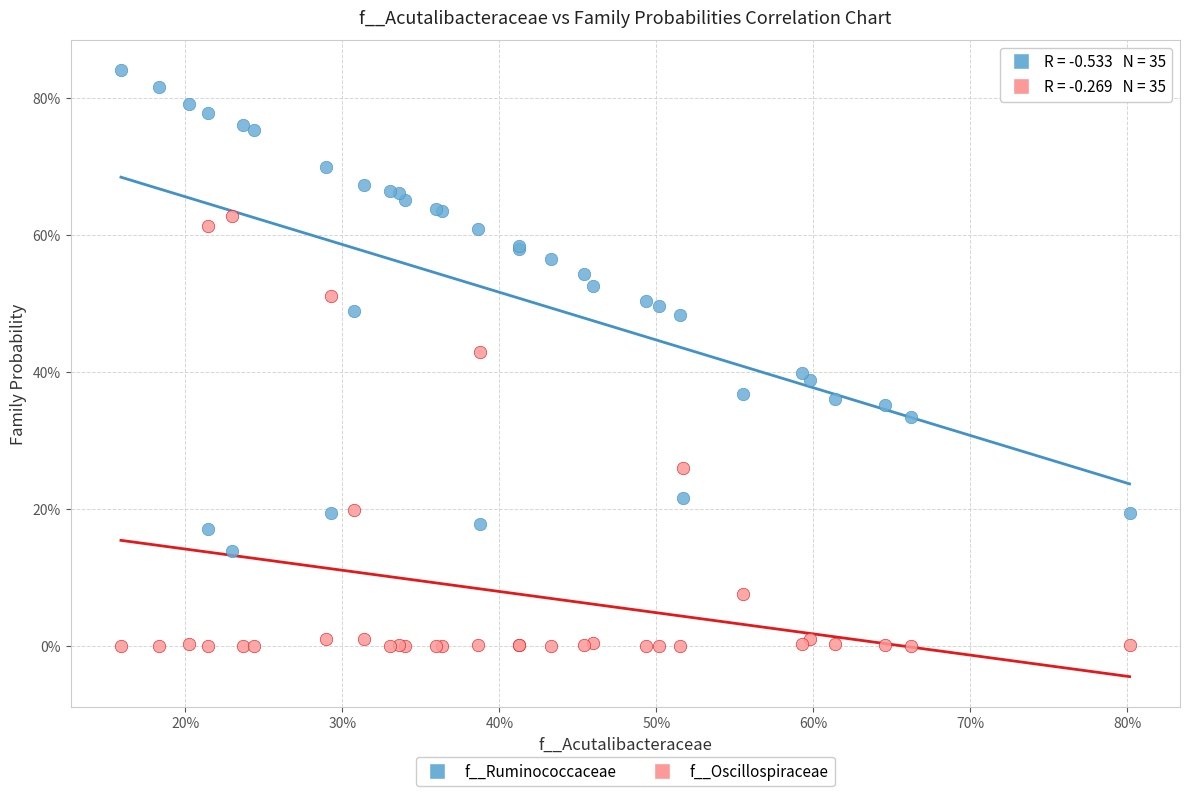

Which series has the largest Y range (max minus min)?

f__Ruminococcaceae